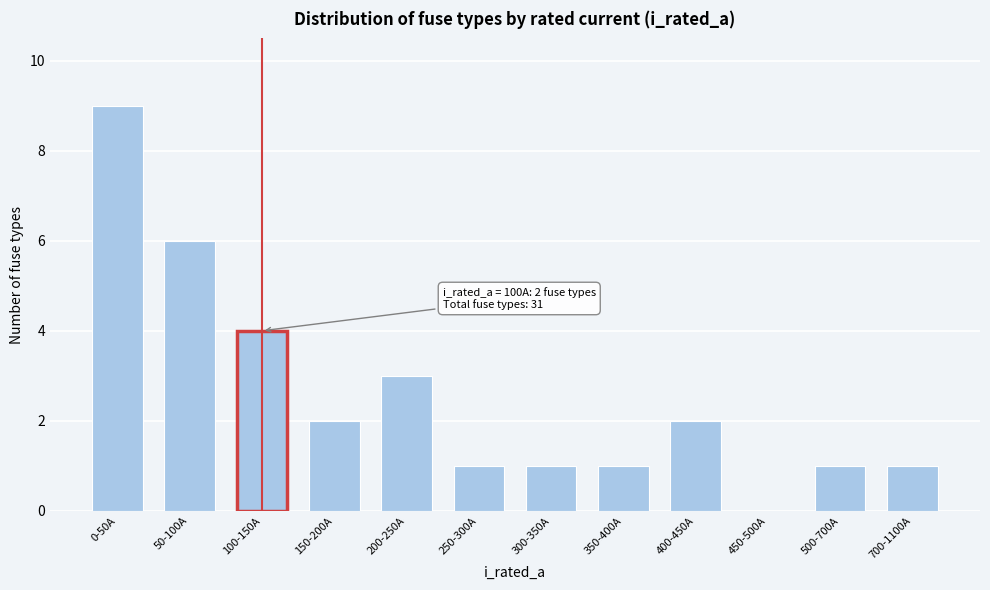

Reading right to left, list all the values displayed in this chart.

700-1100A=1	500-700A=1	450-500A=0	400-450A=2	350-400A=1	300-350A=1	250-300A=1	200-250A=3	150-200A=2	100-150A=4	50-100A=6	0-50A=9